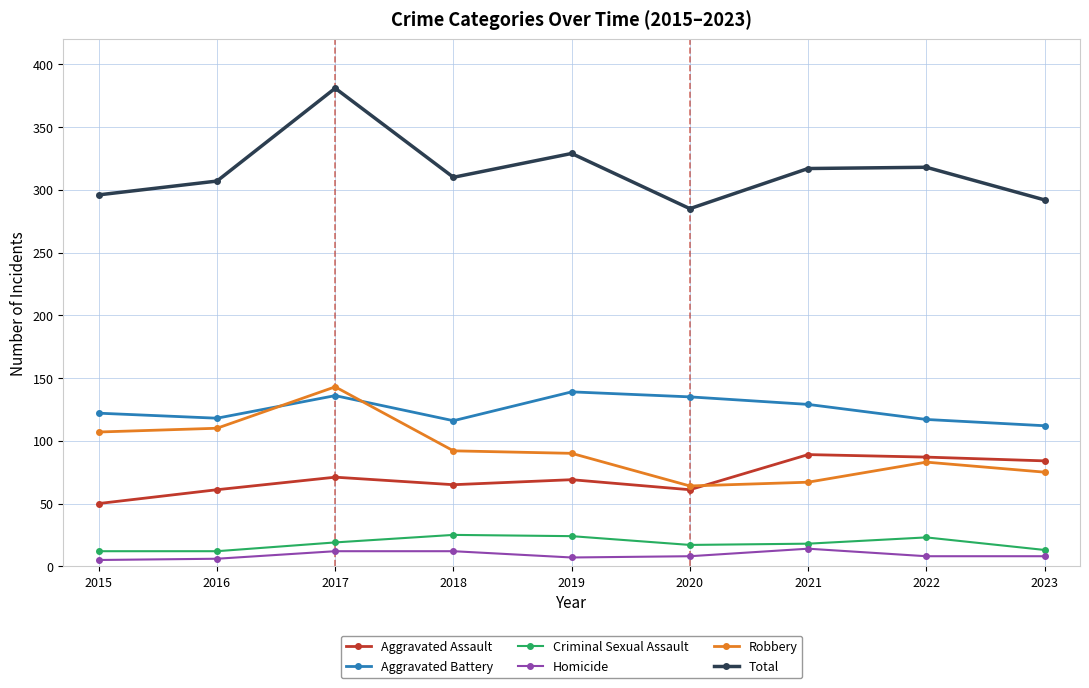

What is the minimum value for Total?

285